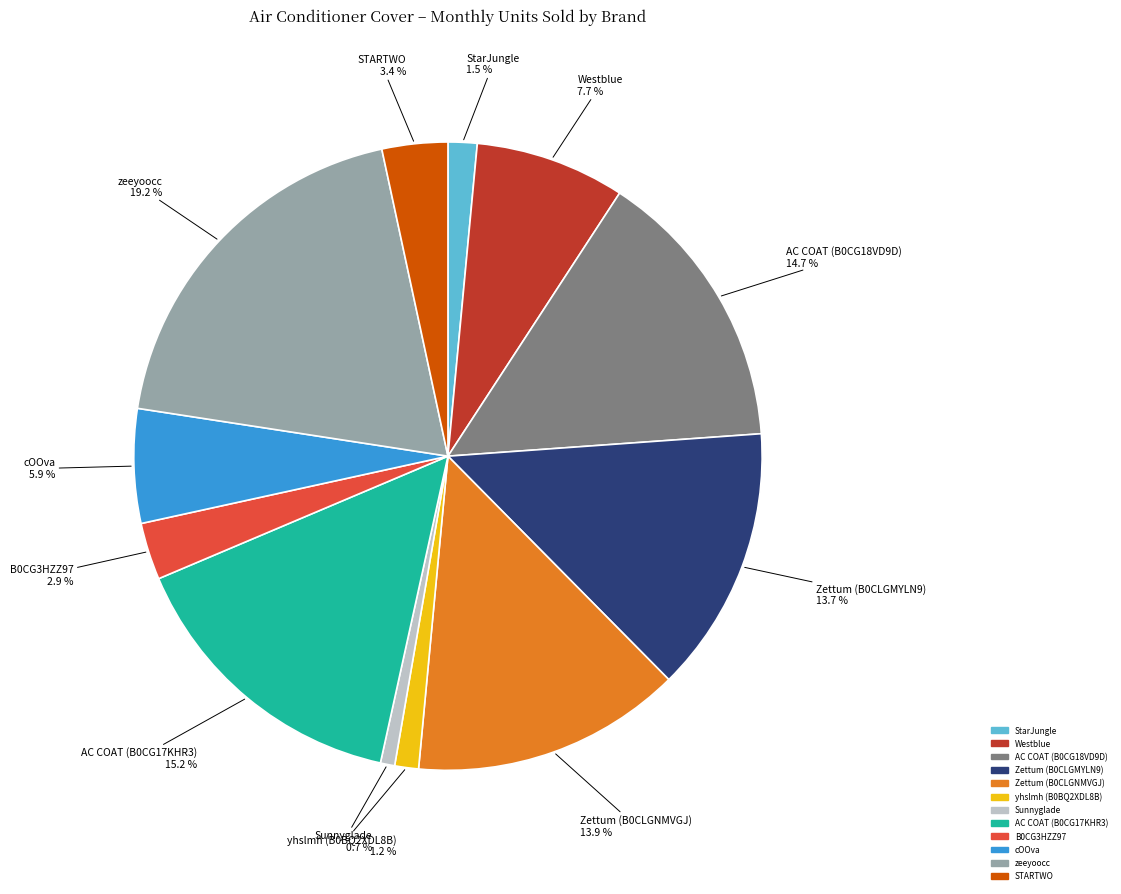

What percentage is the AC COAT (B0CG17KHR3) slice, to the nearest percent?

15%